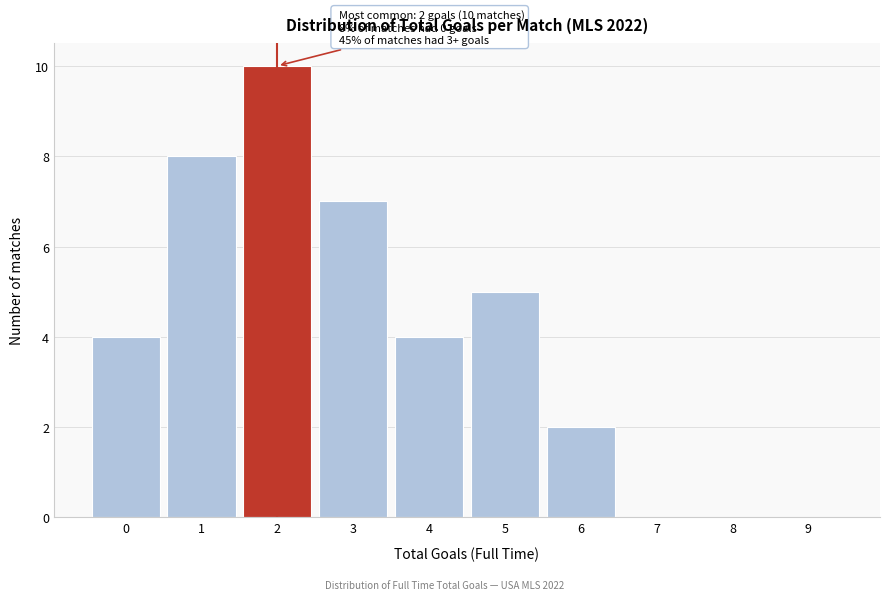

Reading right to left, list all the values displayed in this chart.

9=0	8=0	7=0	6=2	5=5	4=4	3=7	2=10	1=8	0=4